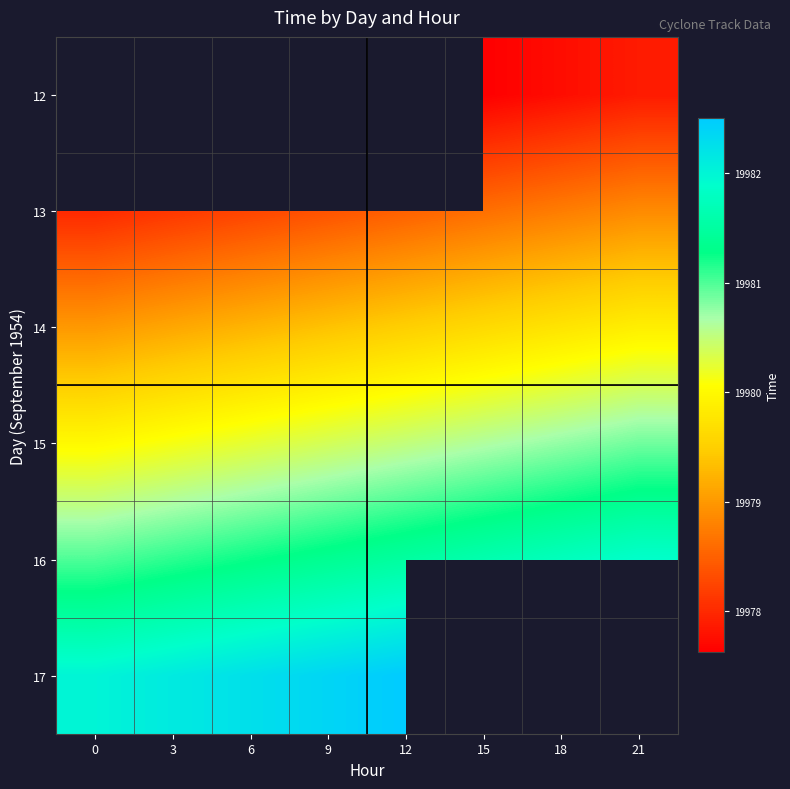

The value of 15 at 15 is 5924.1. True or false?

False